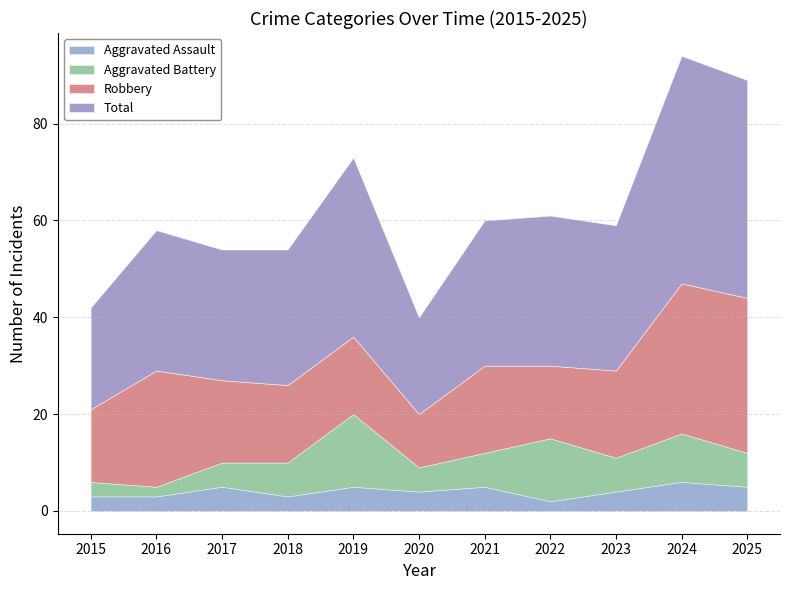

What is the maximum value for Total?

47